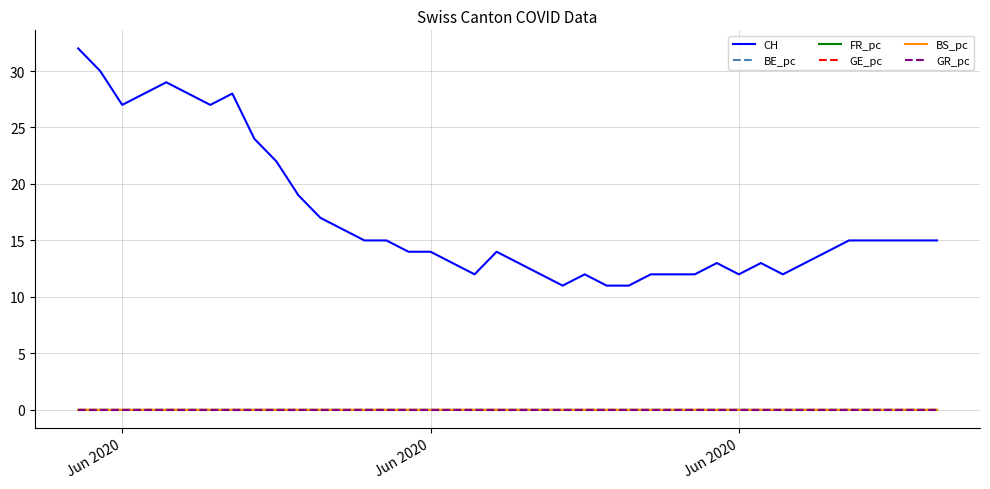

Which series has the largest total across all categories?

CH